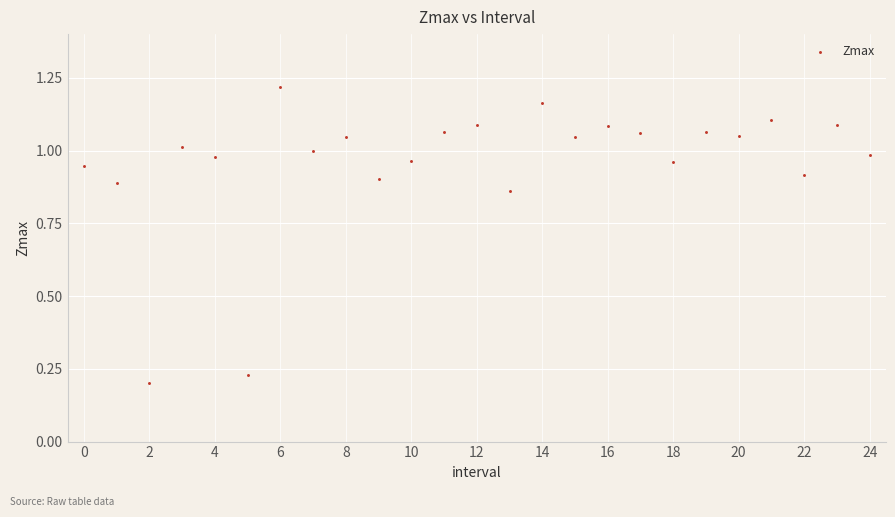

How many data points are displayed?

25